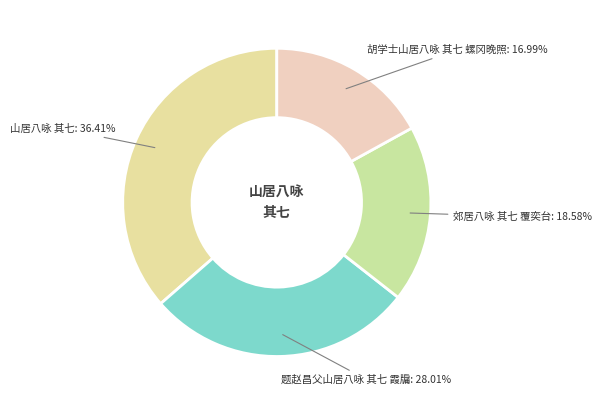

Which has a higher value, 胡学士山居八咏 其七 螺冈晚照 or 题赵昌父山居八咏 其七 霞牖?

题赵昌父山居八咏 其七 霞牖